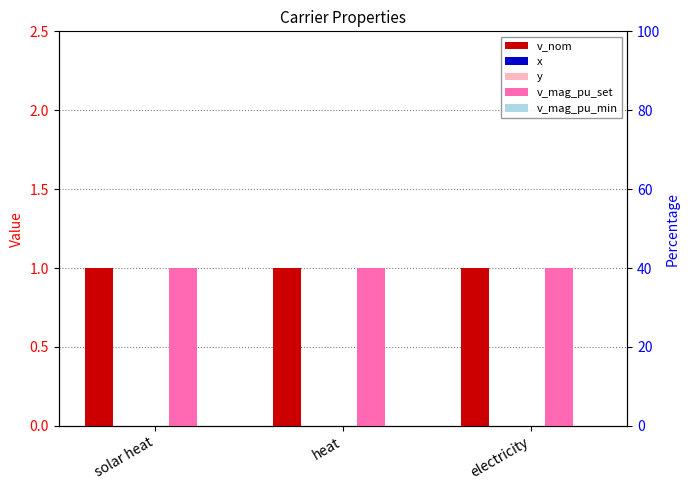

Rank the categories by y value from lowest to highest.

solar heat, heat, electricity